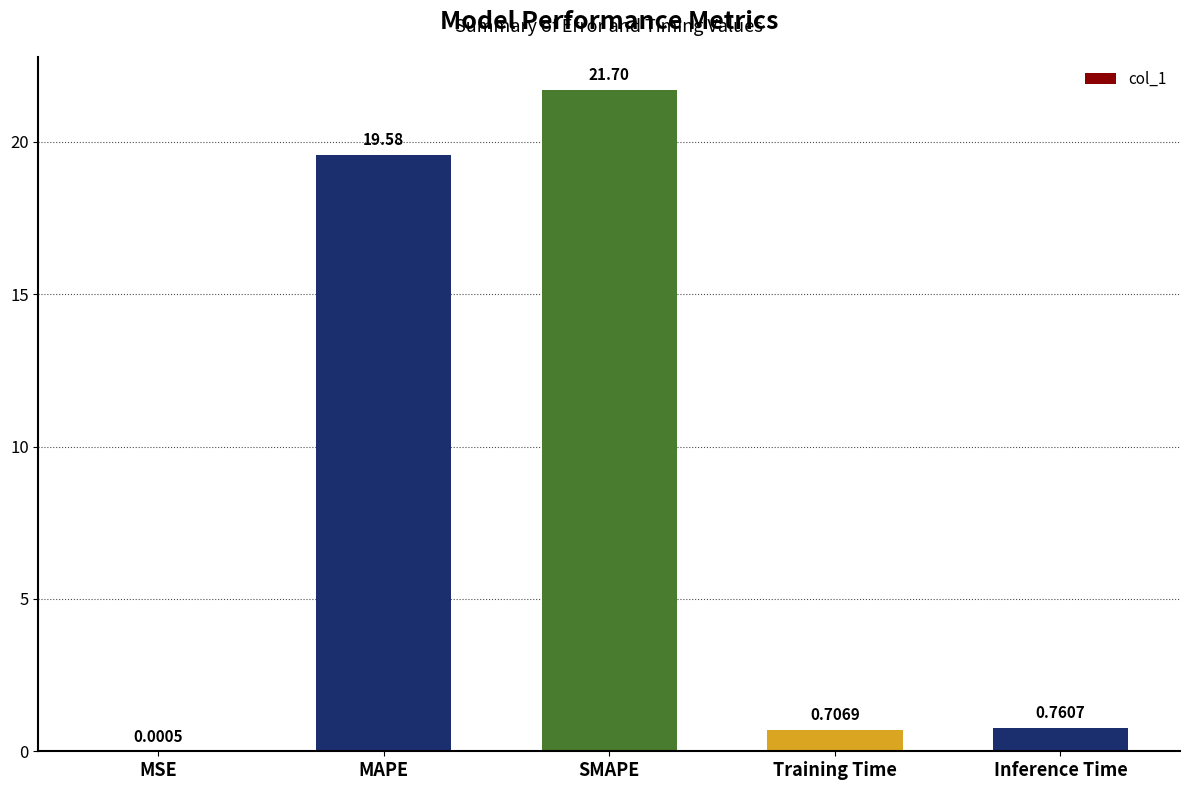

What is the change in value from MSE to Inference Time?

+0.8